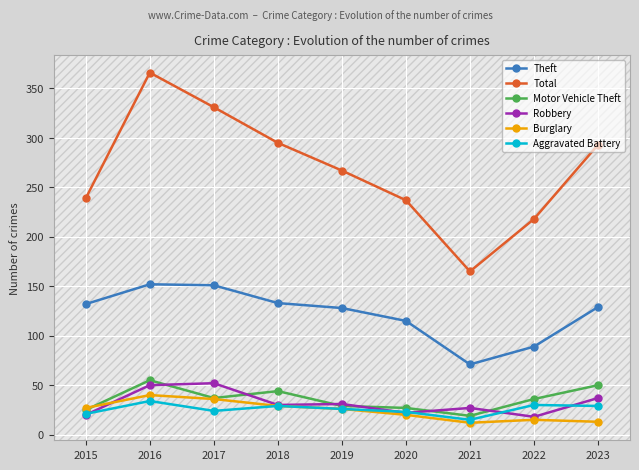

The Aggravated Battery series shows 55 at 2016. True or false?

False